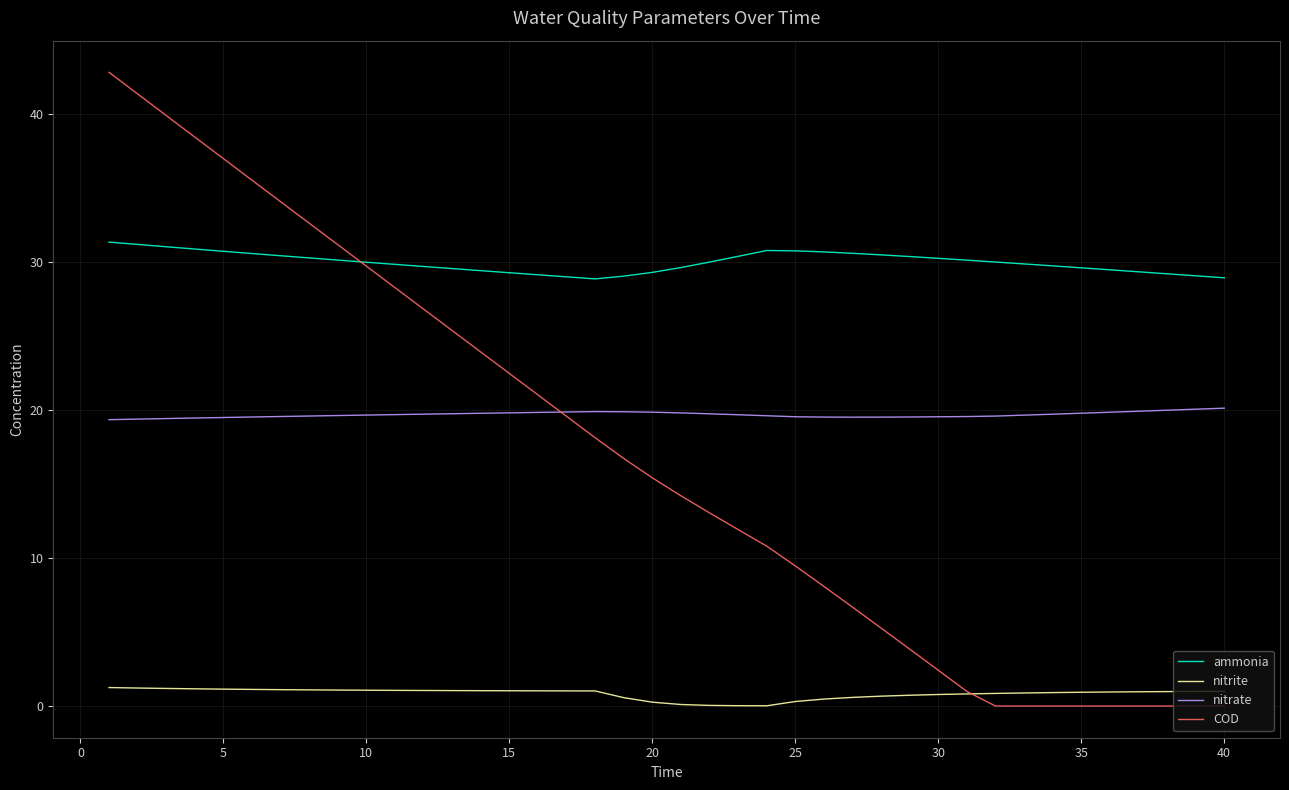

True or false: nitrite and nitrate cross at least once.

False